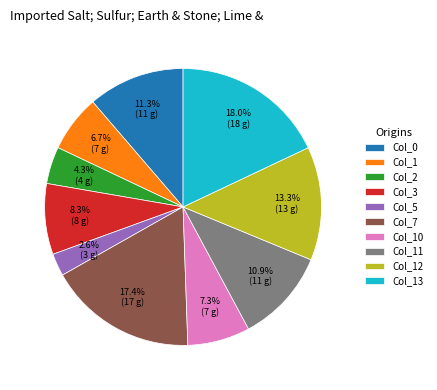

True or false: Col_11 accounts for 11% of the total.

True